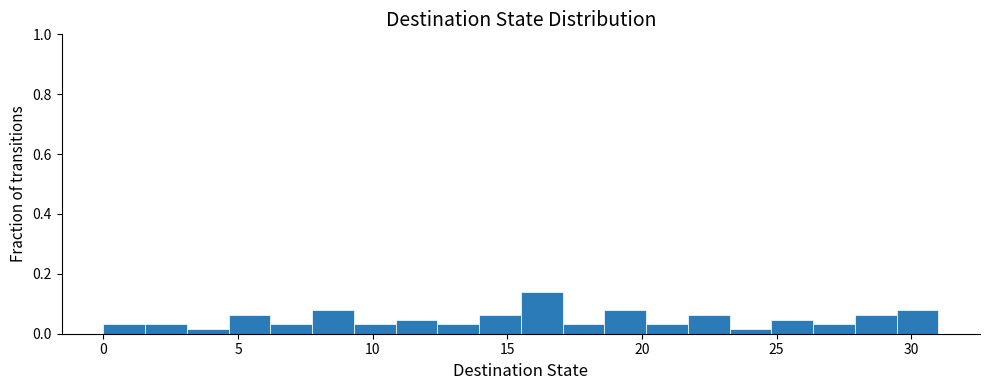

Around what value on the x-axis is the tallest bar? Give the approximate position of its centre, as read against the axis.

16.5